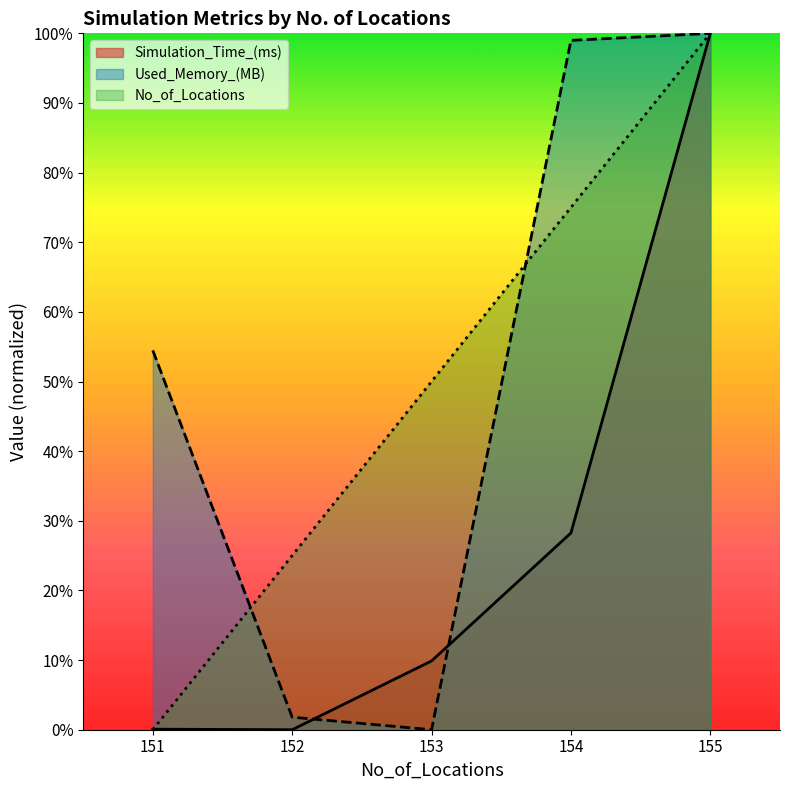

What is the total value across all series at 154?

2.0